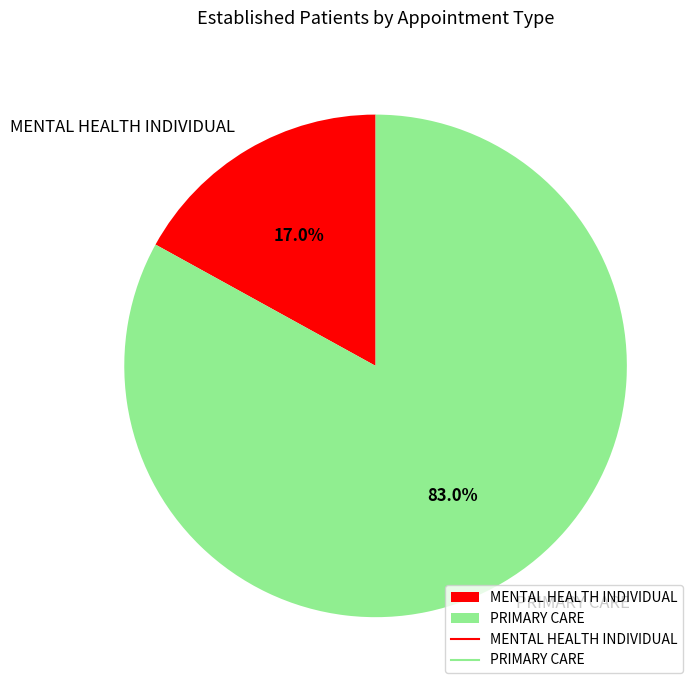

How many slices are in this pie chart?

2